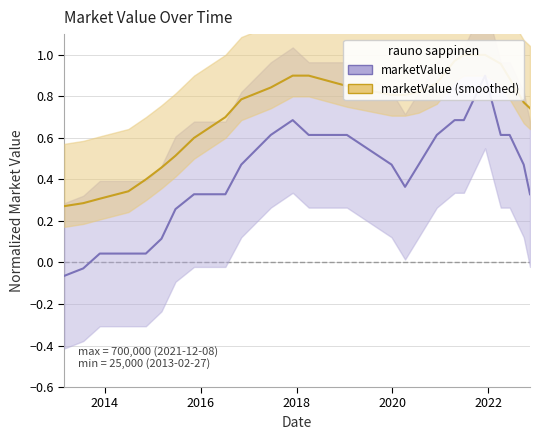

What is the change in value from 2019-12-26 to 2022-11-15?

-0.1